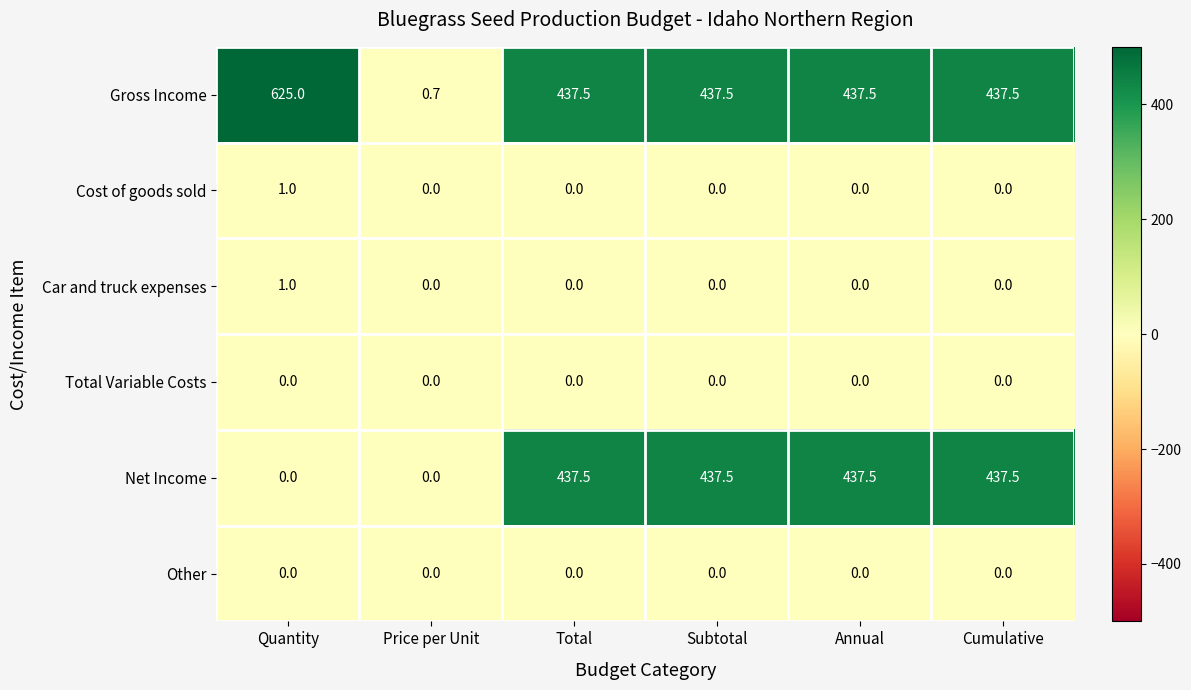

The Gross Income series shows 437.5 at Cumulative. True or false?

True